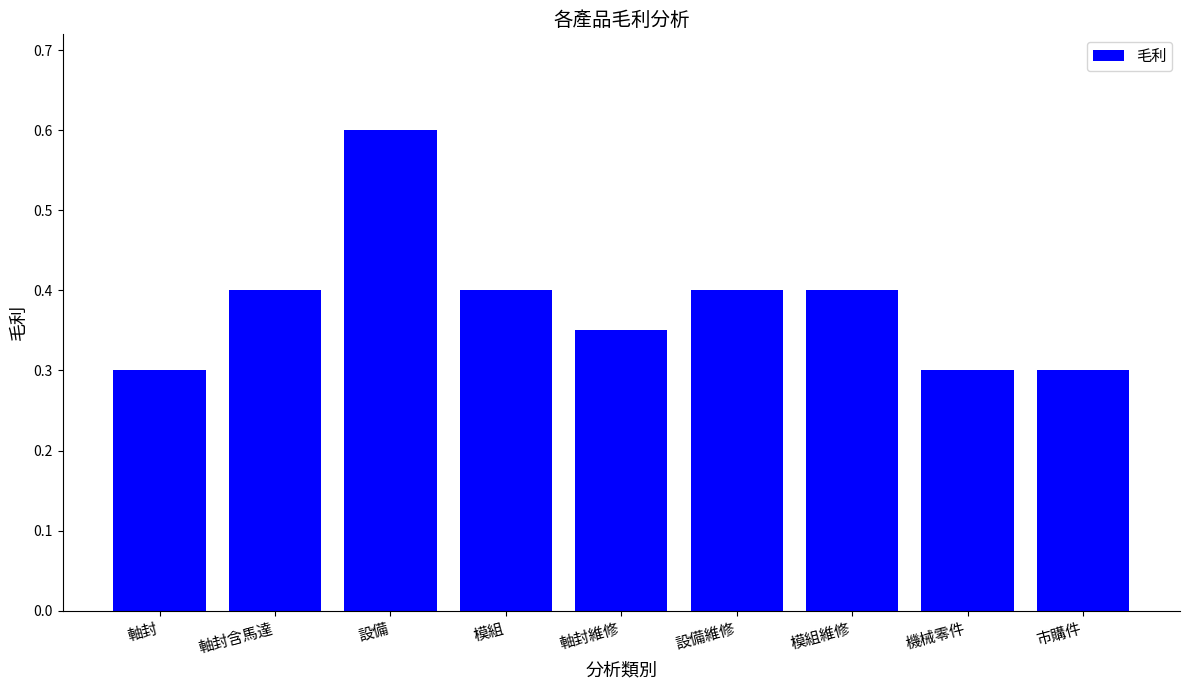

How many distinct data groups are displayed?

1